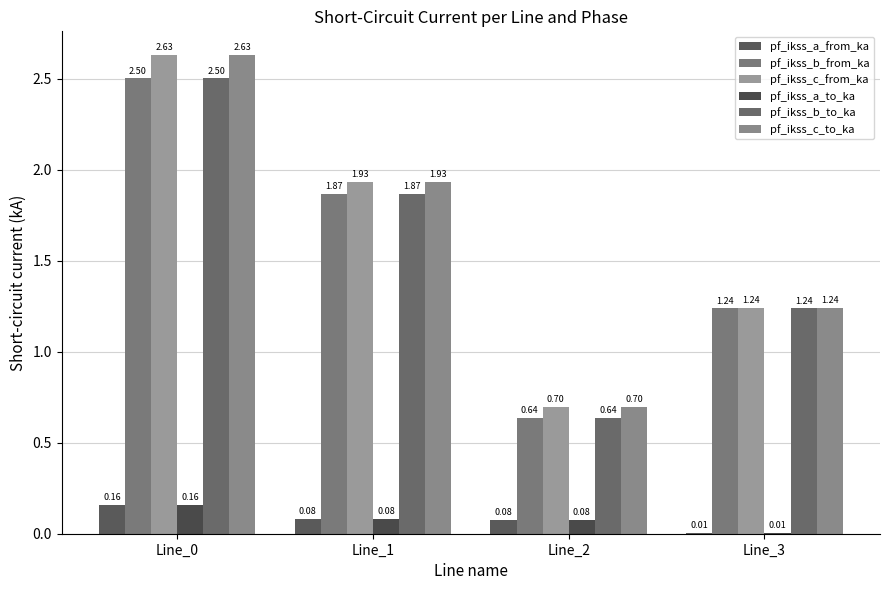

What is the minimum value for pf_ikss_b_from_ka?

0.6